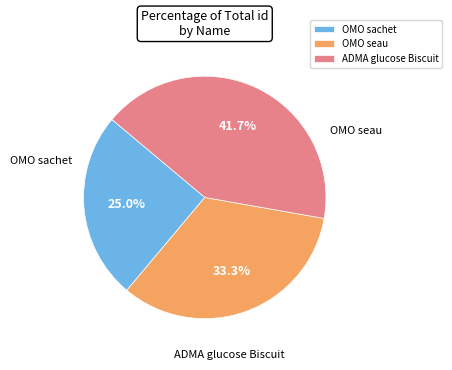

Is it true that ADMA glucose Biscuit is 28% of the pie?

False